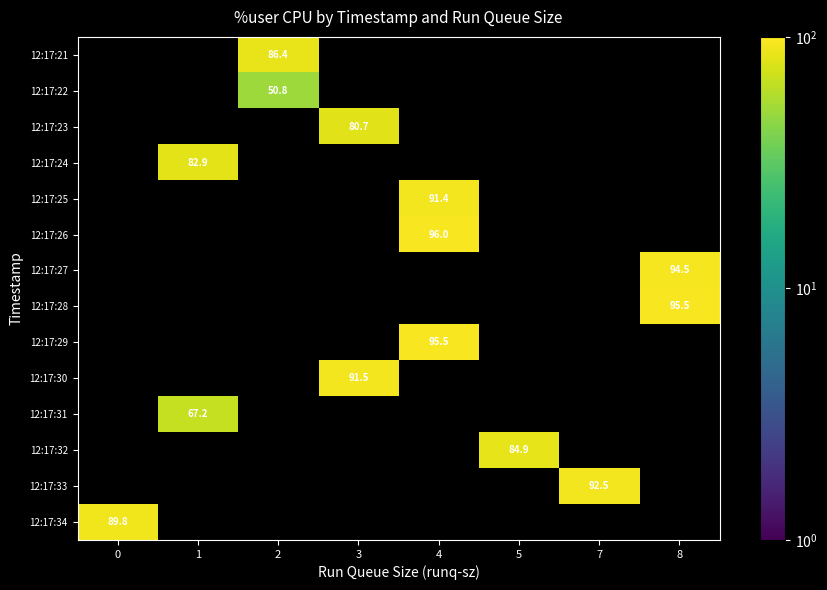

How many data points does each series have?

8